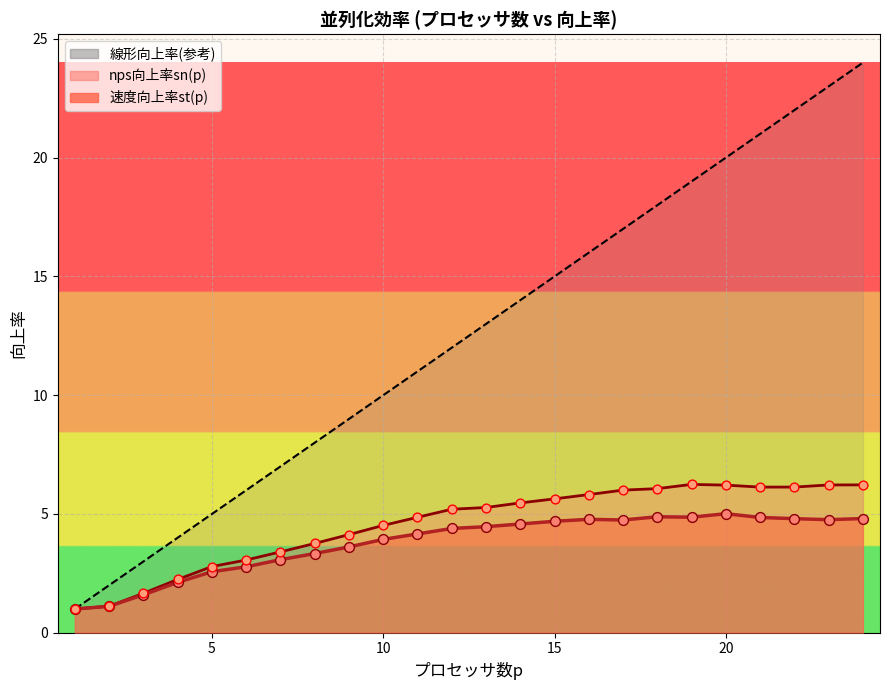

Which series has the largest total across all categories?

線形向上率(参考)